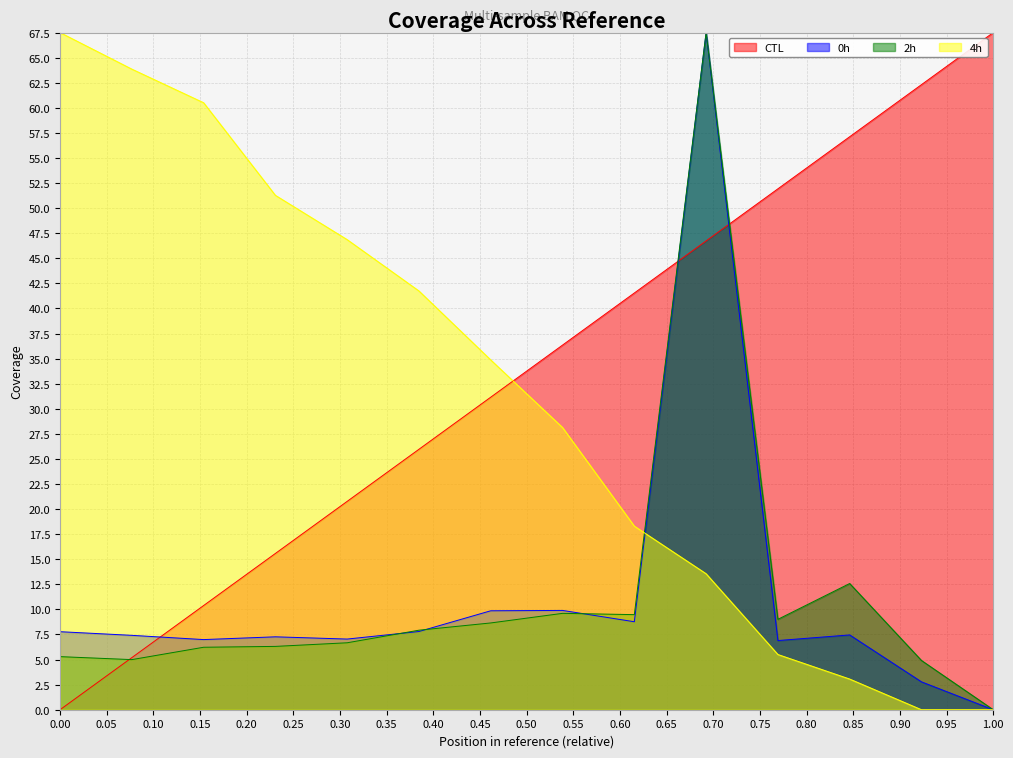

What is the value of the 2h point at the 9th from the left?

9.5